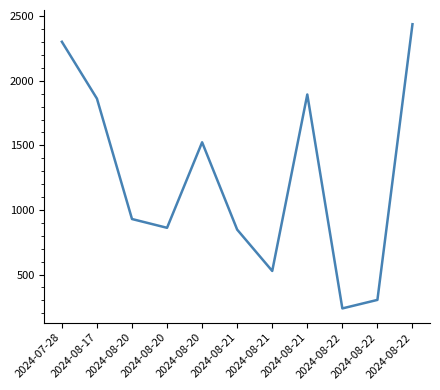

What is the sum of all values?

13730